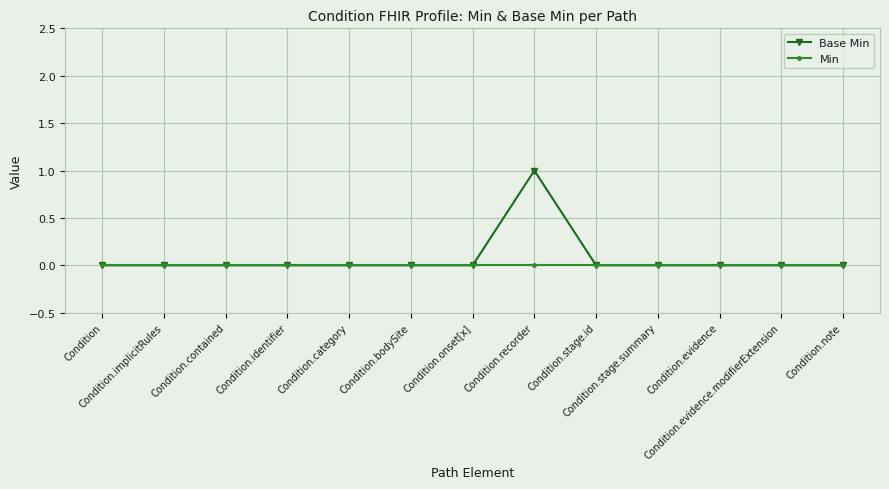

Which series has the largest range (max minus min)?

Base Min